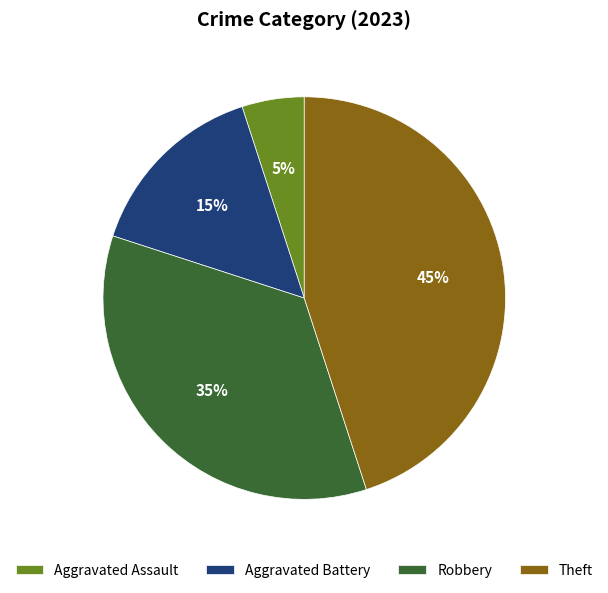

How many segments does this pie chart have?

4